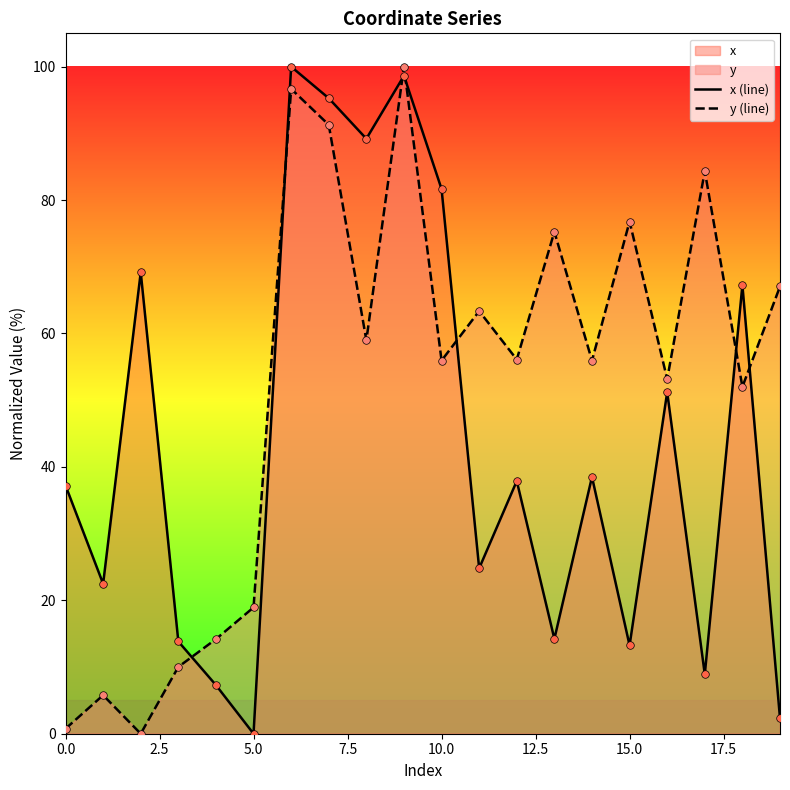

Is the value of x (line) at 17 greater than the value of y (line) at 10?

No